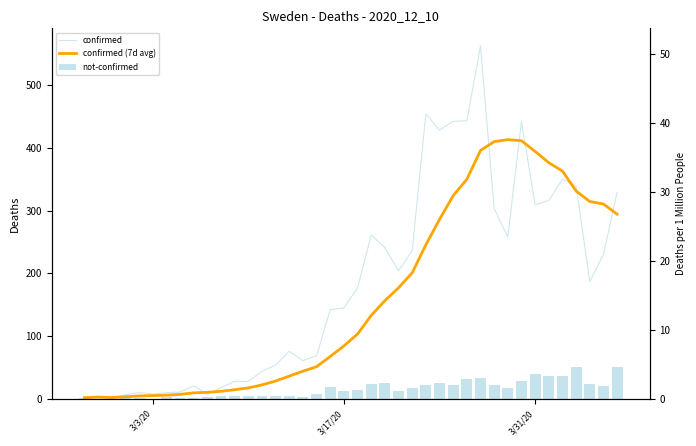

What are all the series names shown in the legend?

confirmed, confirmed (7d avg), not-confirmed